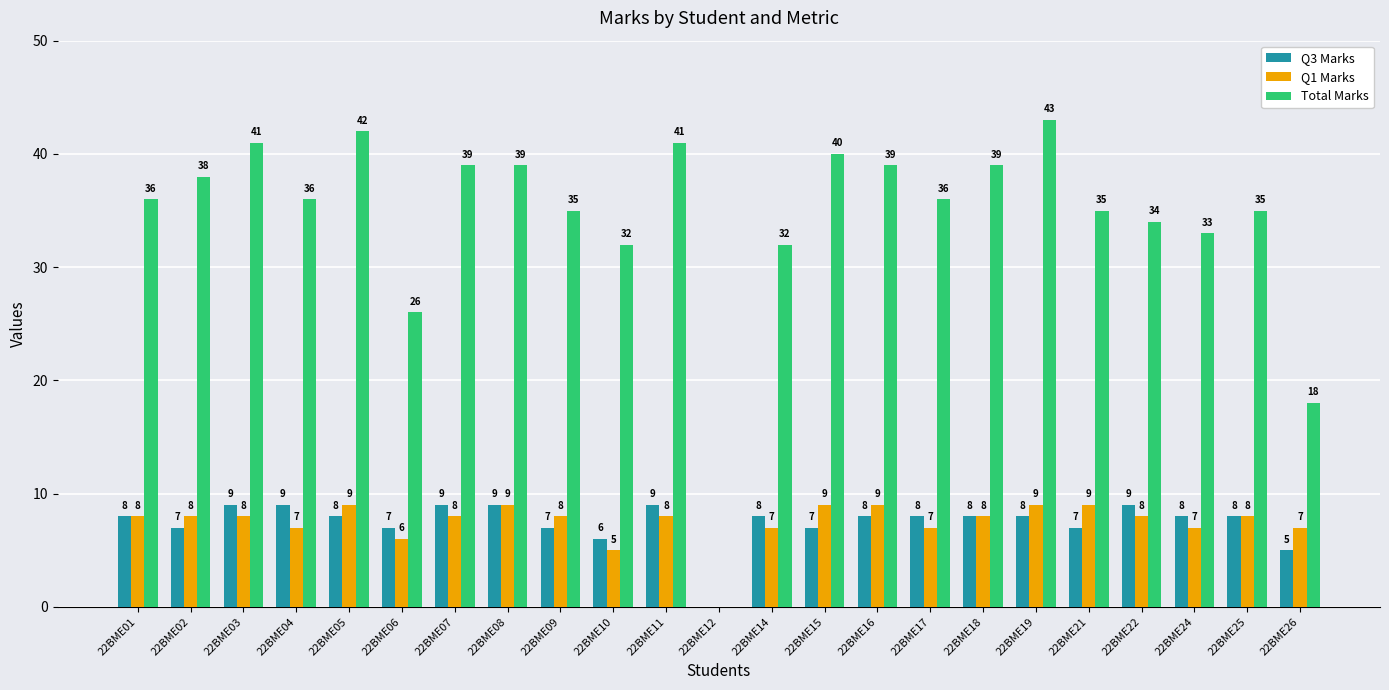

At which category does the chart reach its peak across all series?

22BME19